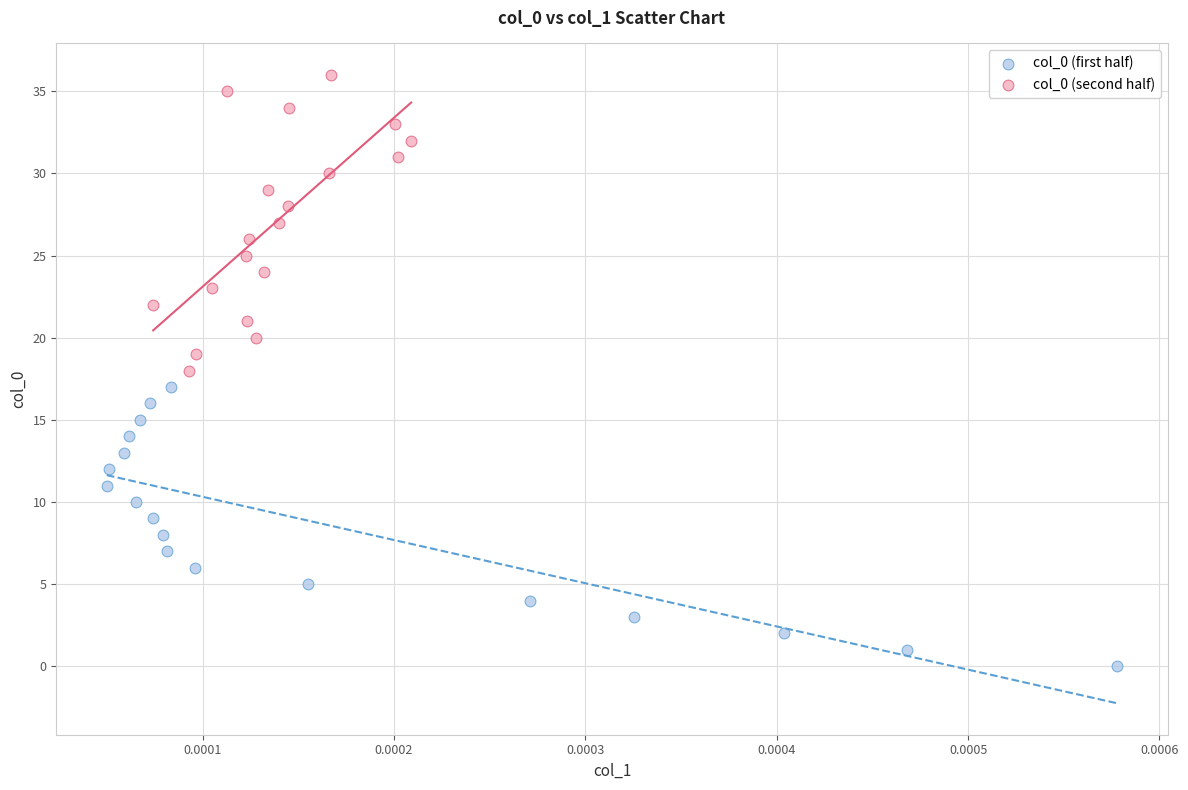

Which series contains the lowest Y value?

col_0 (first half)